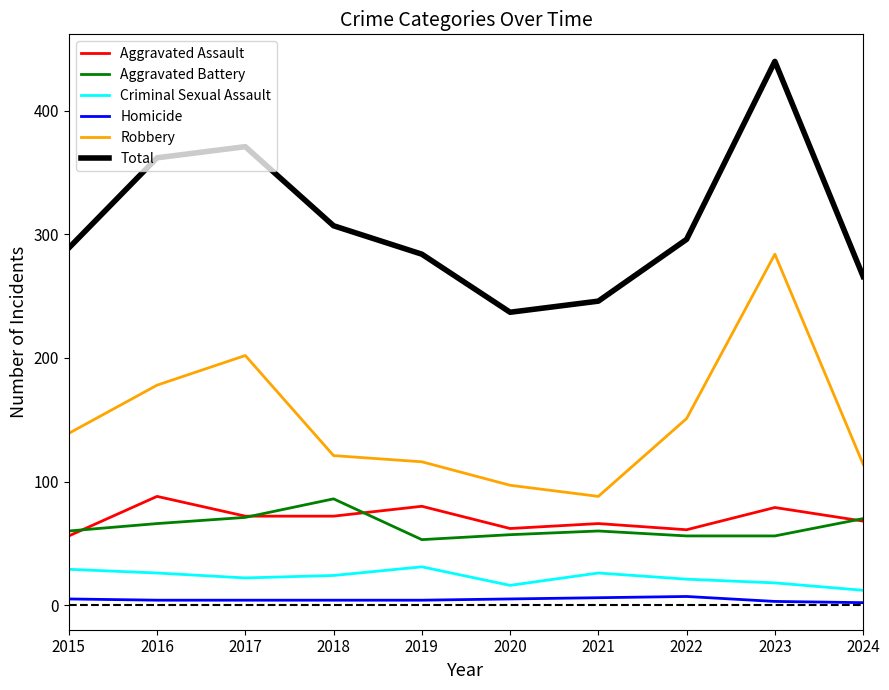

Does the chart display data point markers on the line(s)?

No